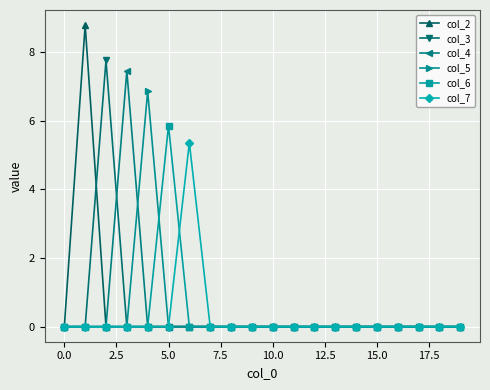

What is the maximum value for col_3?

7.8